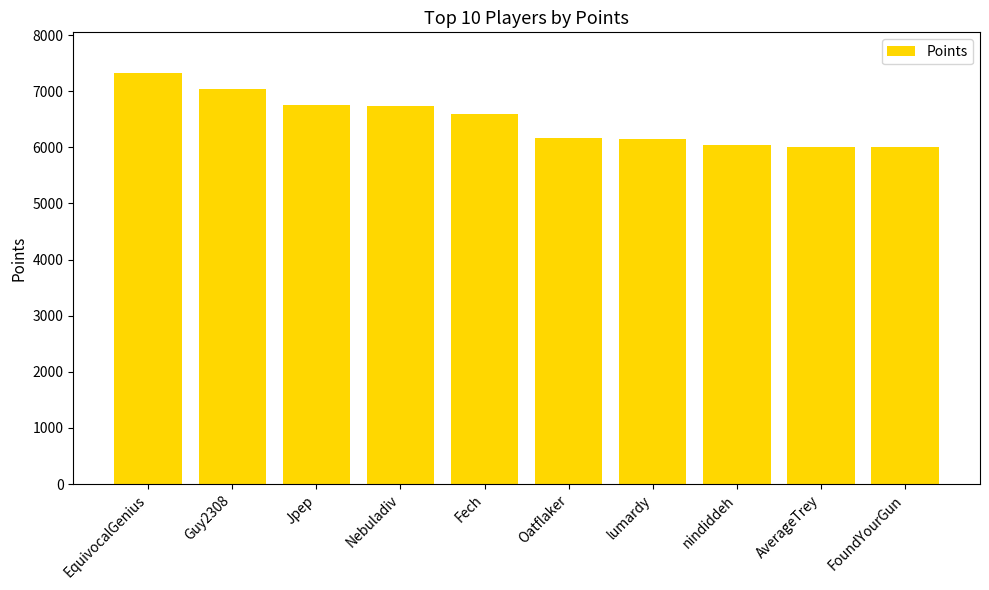

What is the difference between the values at Guy2308 and AverageTrey?

1040